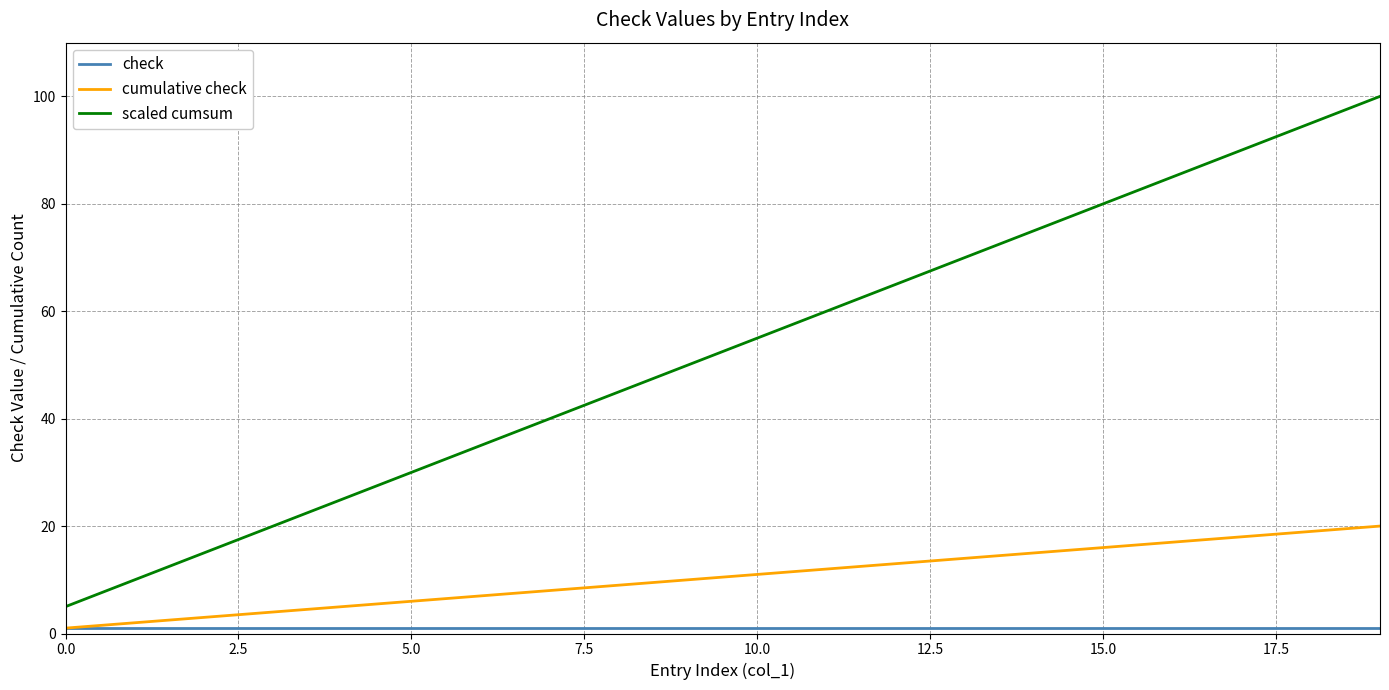

What is the highest value of the scaled cumsum series?

100